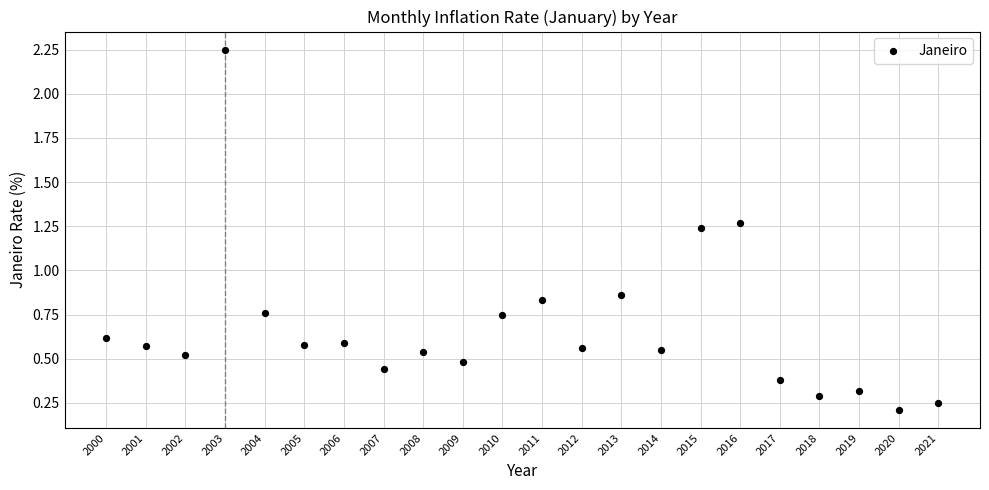

What is the range of Y values (max minus min)?

2.0